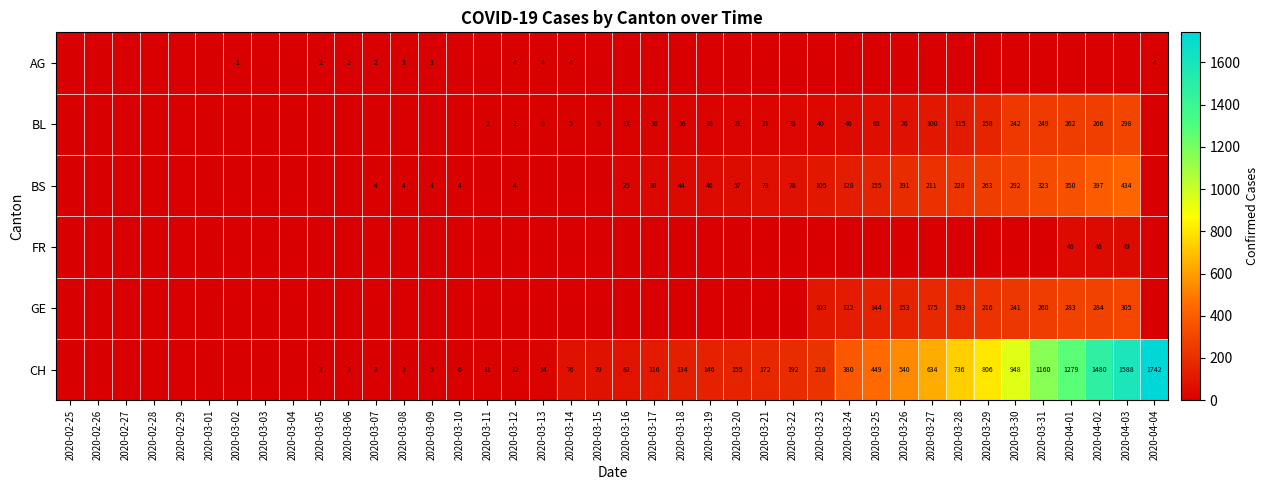

What is the difference between the CH values at 2020-03-24 and 2020-03-31?

780